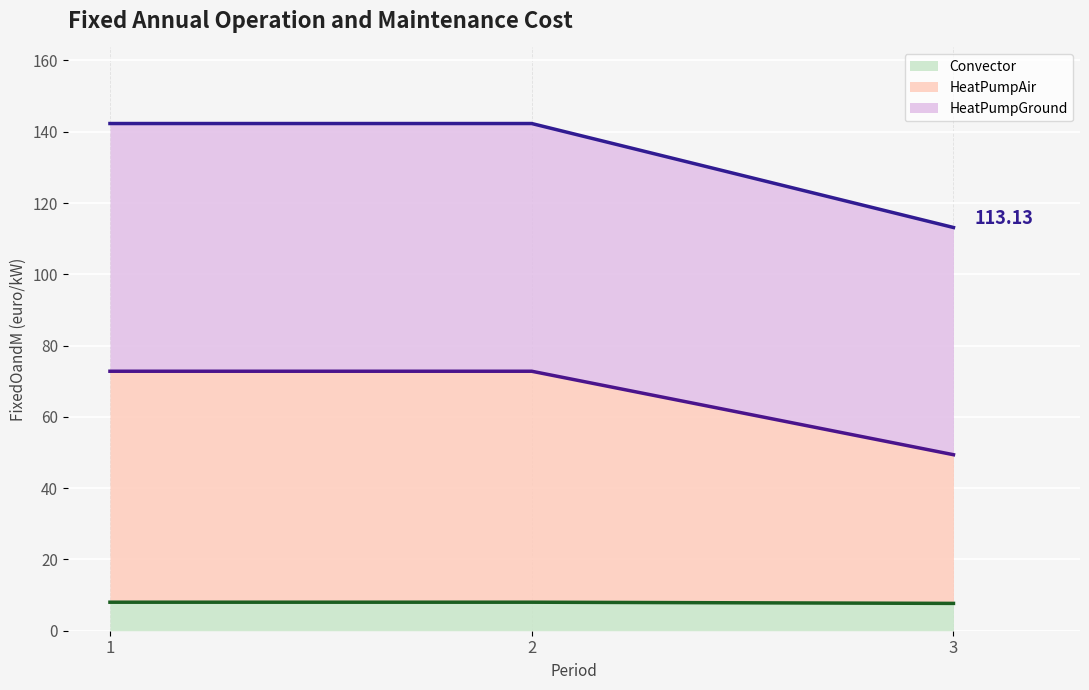

Rank the categories by Convector value from lowest to highest.

3, 1, 2